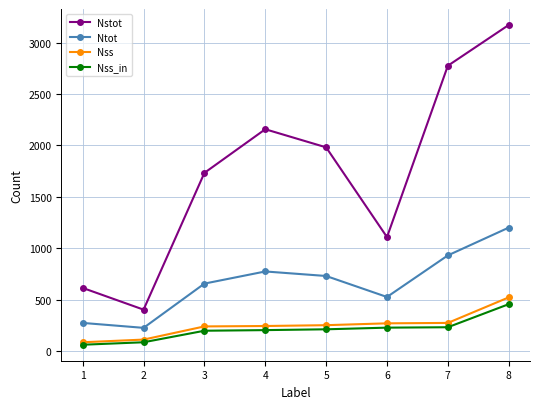

At which label is Ntot closest to 715?

5